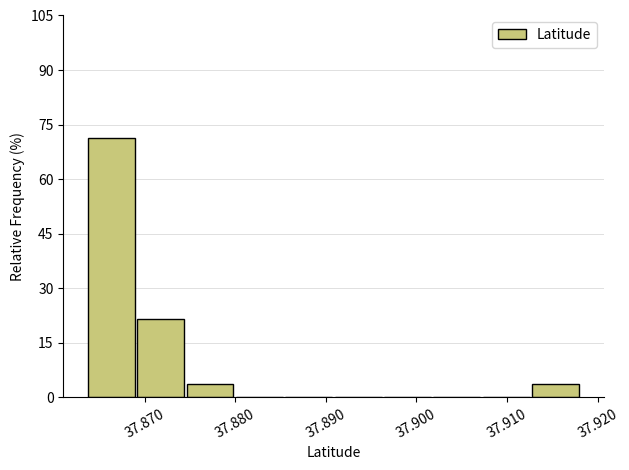

Reading left to right, transcribe this chart: for each bar, give the range it covers on the x-axis and its height. Neither the bar edges nor the heights are printed on the chart, so give them approximately, as read against the axes.

37.864 to 37.869: 72
37.869 to 37.875: 22
37.875 to 37.880: 4
37.880 to 37.886: 0
37.886 to 37.891: 0
37.891 to 37.896: 0
37.896 to 37.902: 0
37.902 to 37.907: 0
37.907 to 37.913: 0
37.913 to 37.918: 4